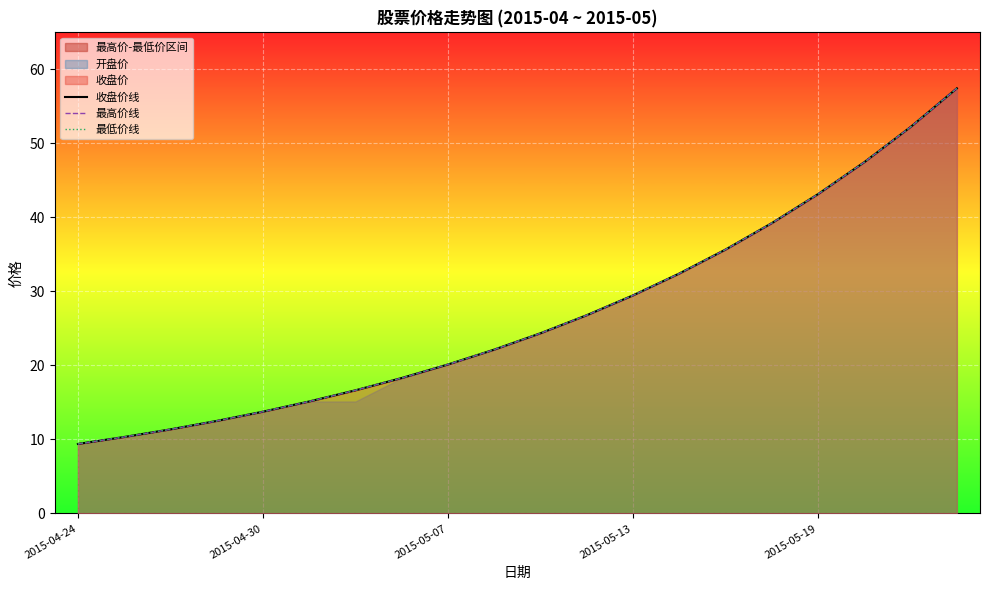

The value of 最低价线 at 5 is 6.7. True or false?

False